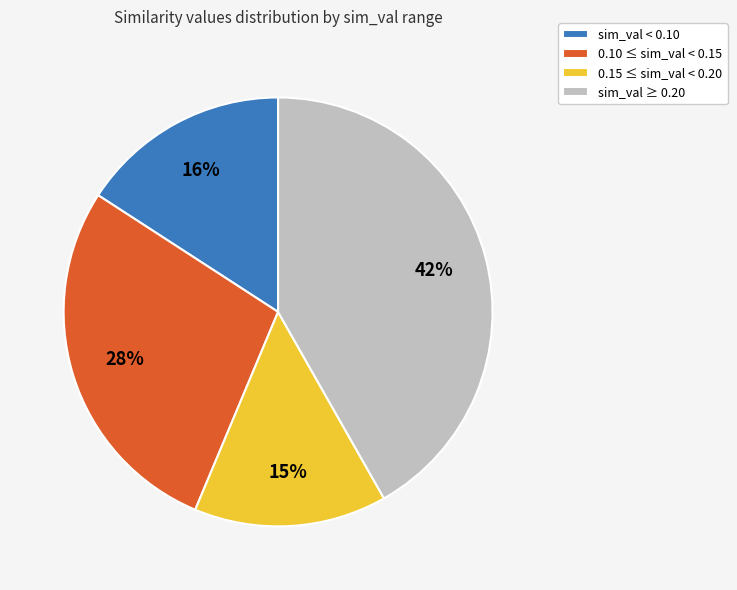

Count the number of slices in the pie.

4